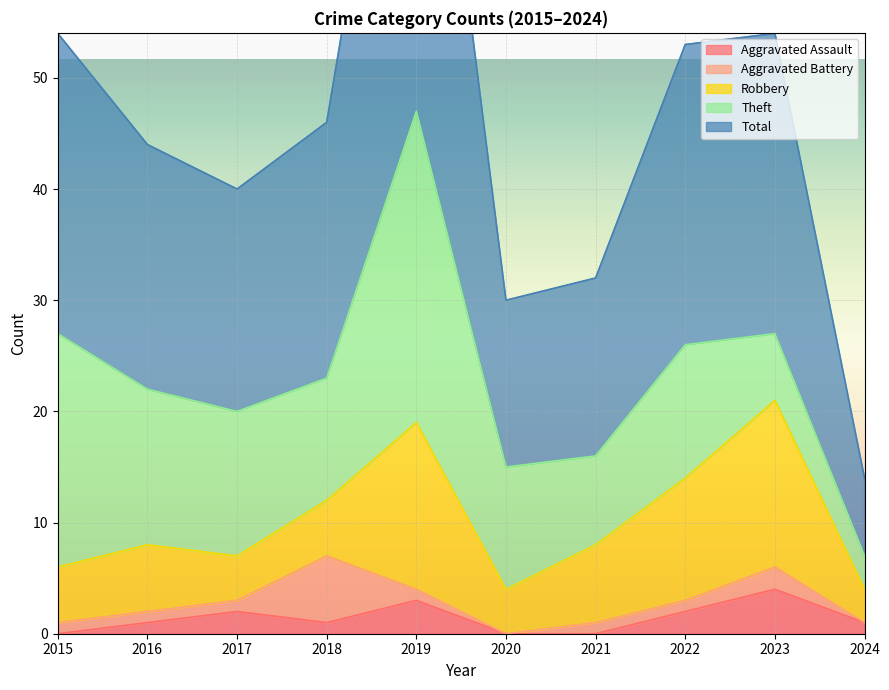

What value does the Total series have at 2022, to the nearest 5?

25